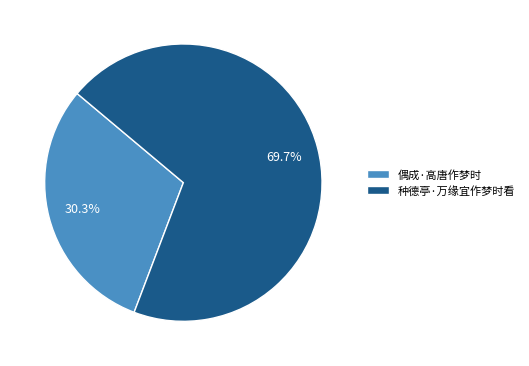

What is the ratio of the value at 偶成·高唐作梦时 to the value at 种德亭·万缘宜作梦时看?

0.4